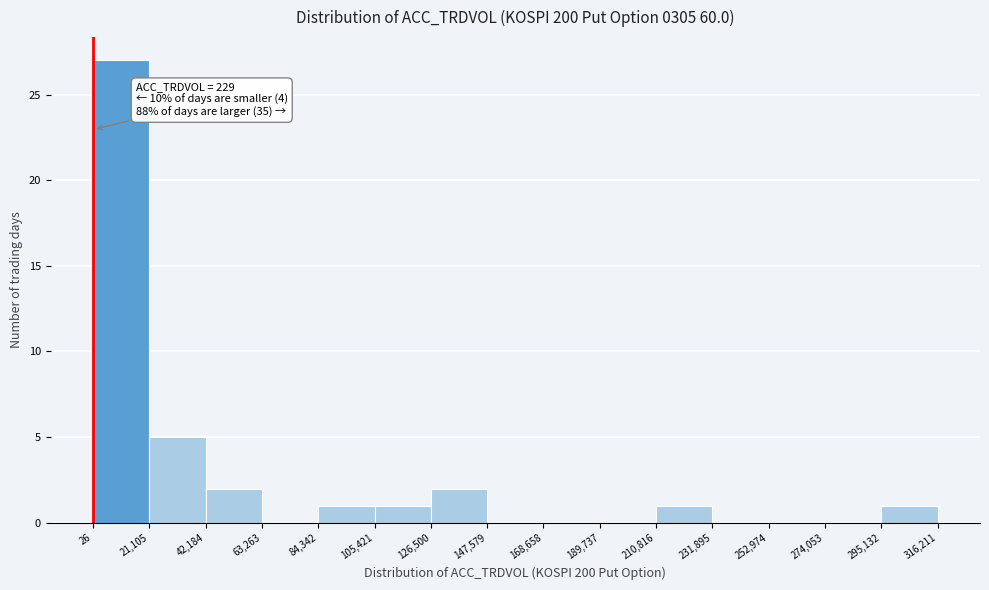

Which range on the x-axis has the tallest bar?

26 to 21,105